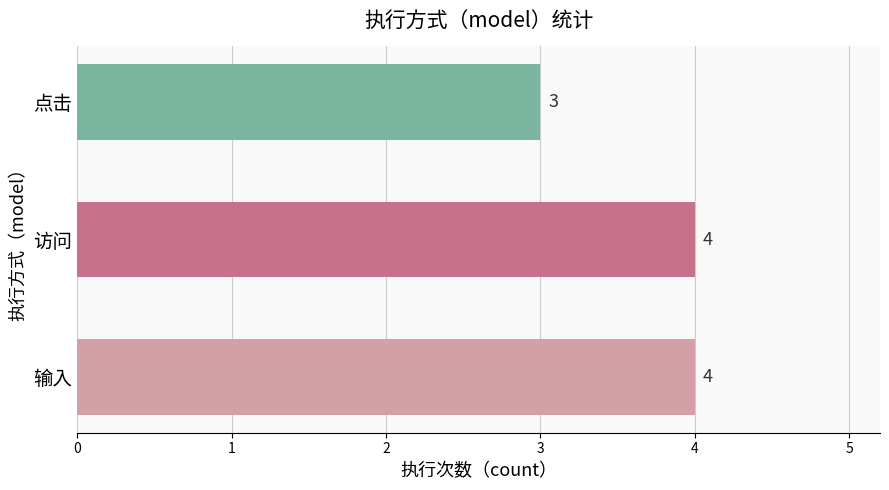

Which category has the lowest value across all series?

点击